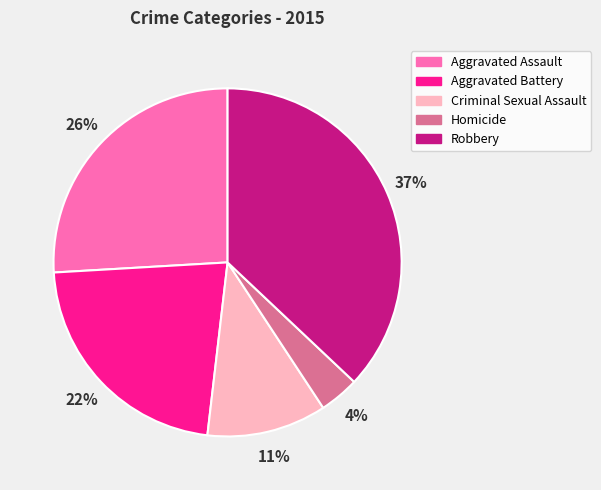

To the nearest percent, what is the combined percentage of Robbery and Aggravated Battery?

59%